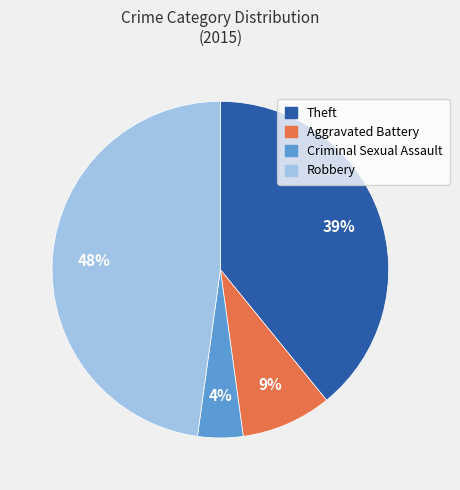

How many segments does this pie chart have?

4